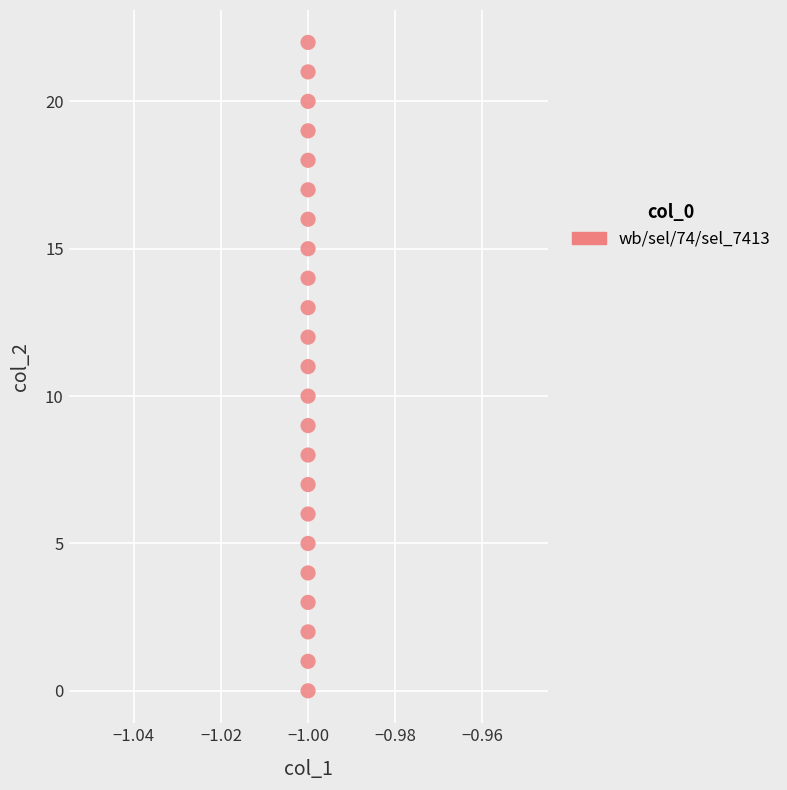

What is the range of Y values (max minus min)?

22